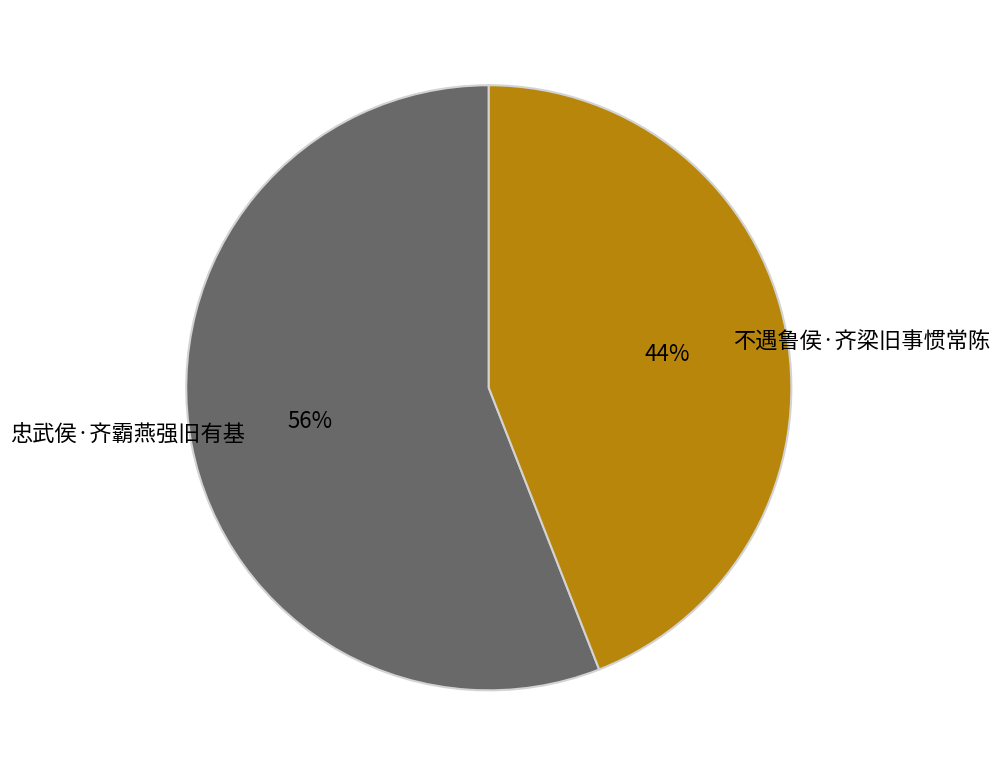

True or false: 不遇鲁侯·齐梁旧事惯常陈 accounts for 44% of the total.

True